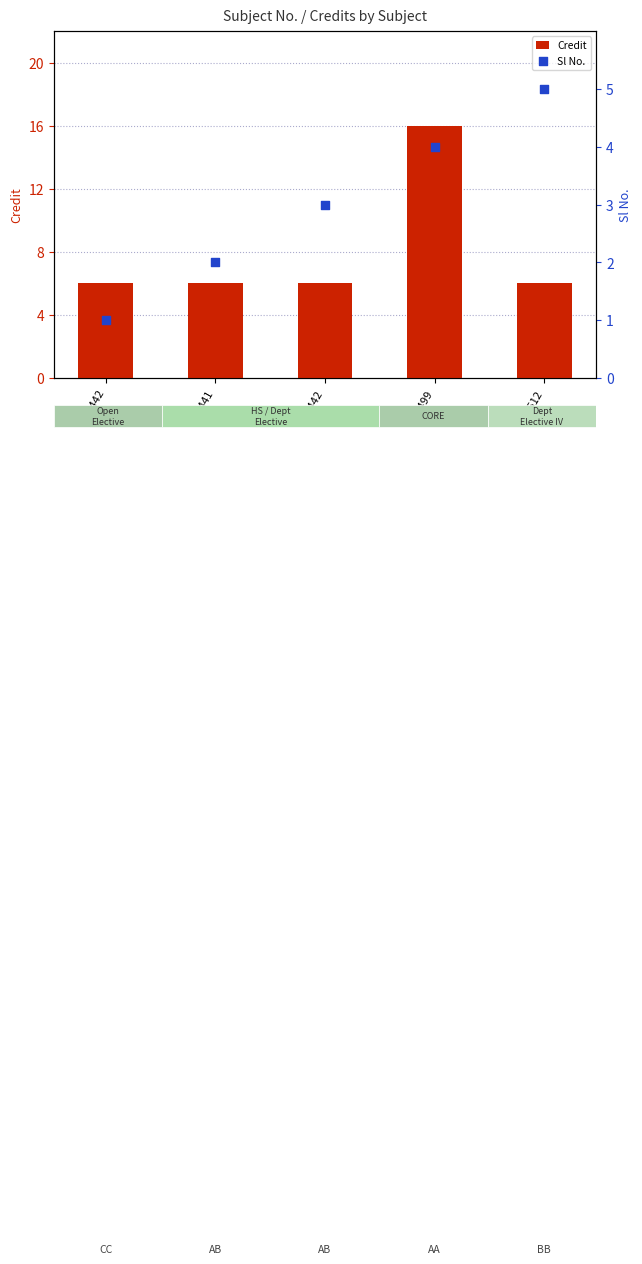

What is the total value across all series at HS441?

8